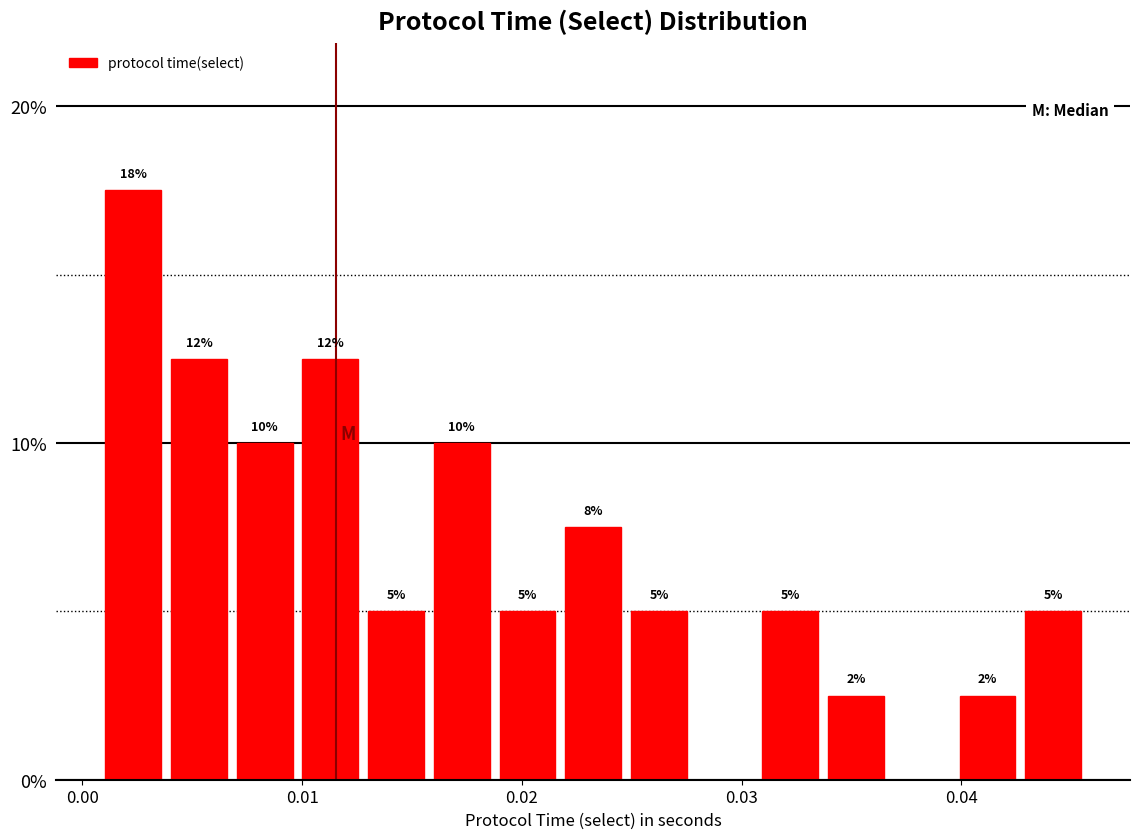

Around what value on the x-axis is the tallest bar? Give the approximate position of its centre, as read against the axis.

0.002